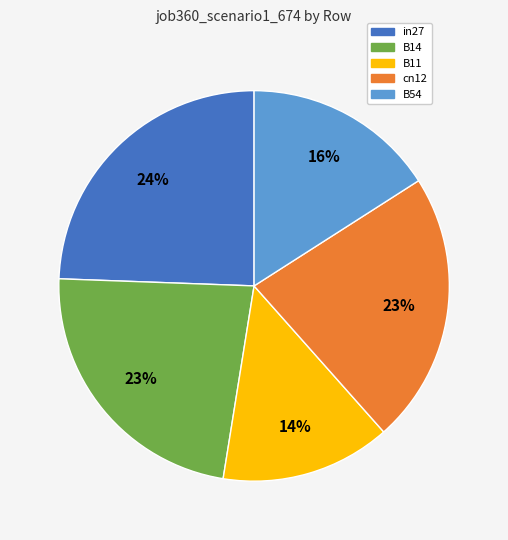

How many segments does this pie chart have?

5